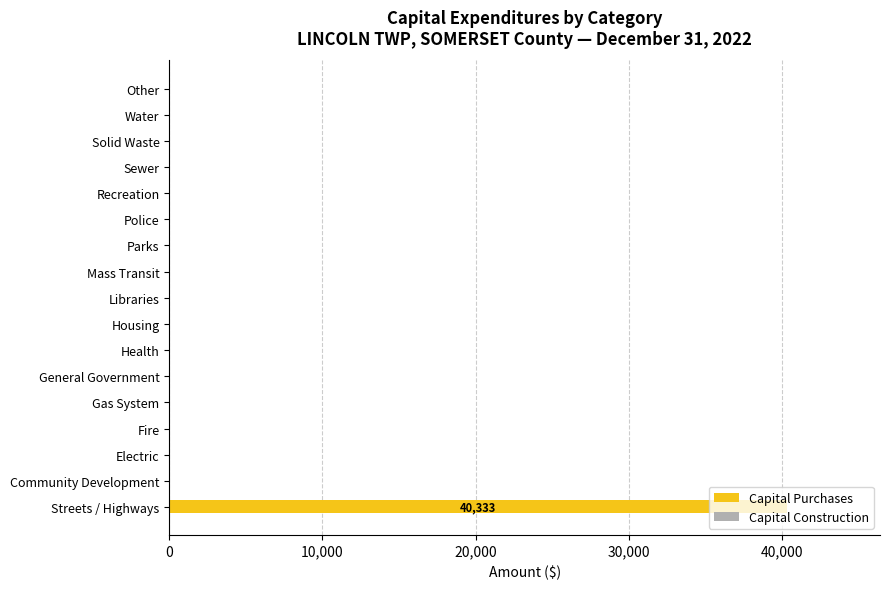

What is the sum of all values?

40333